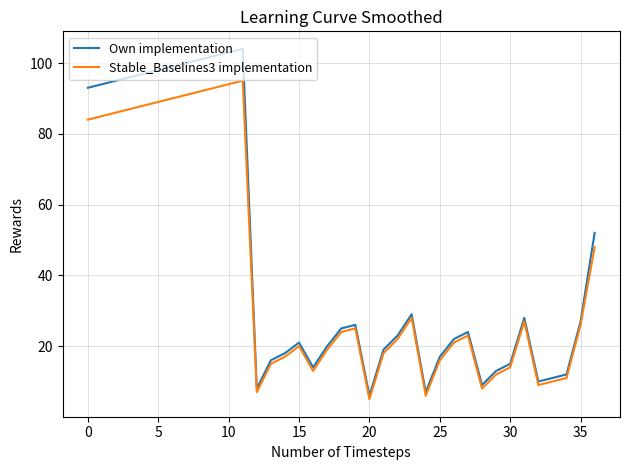

What is the difference between the second highest and minimum values in the Own implementation series?

97